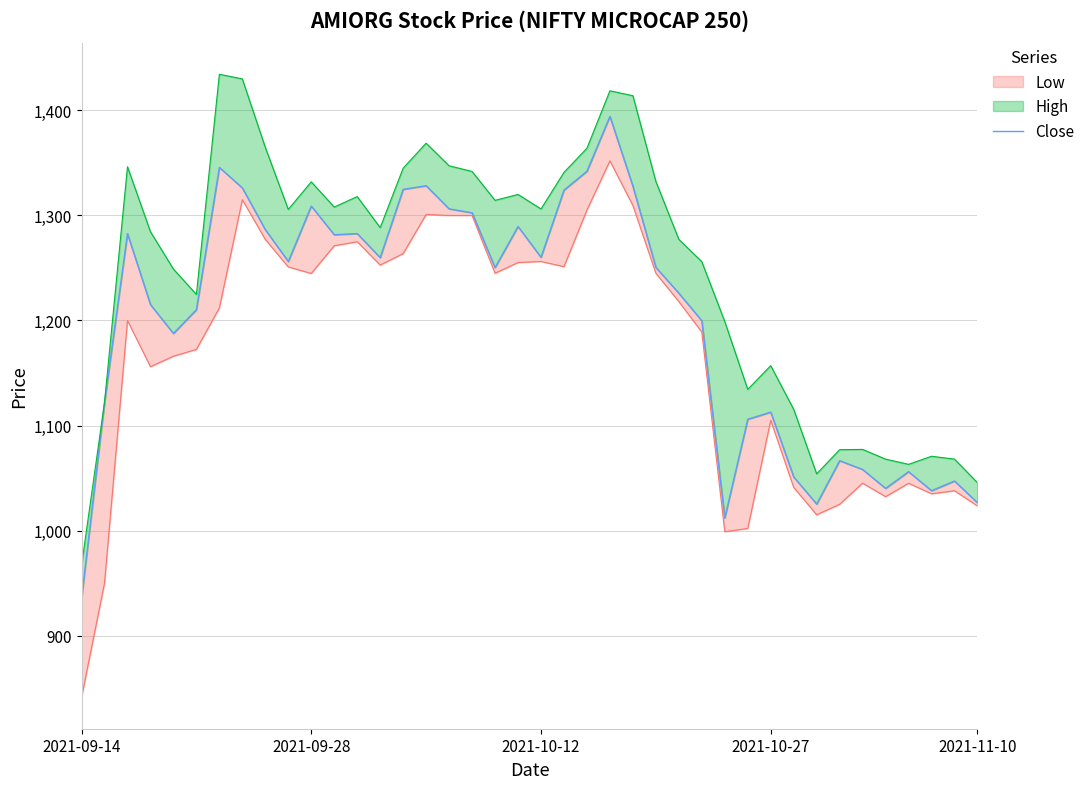

Is it true that the value at 2021-10-12 is 2264.8?

False